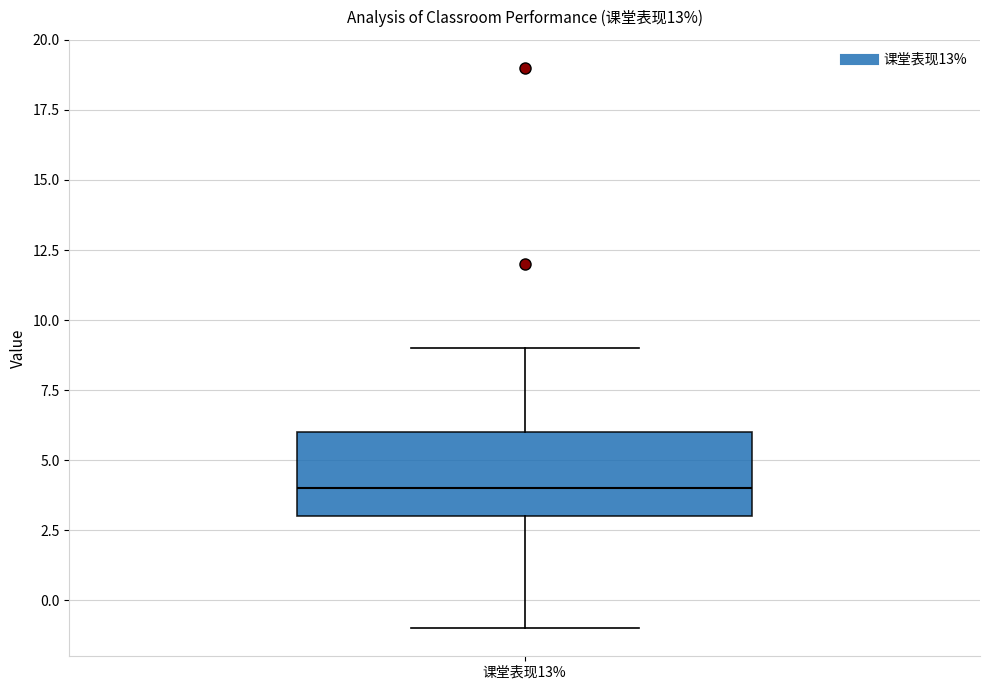

Transcribe this box plot: give where the median line is, the range the box spans, and where the two whiskers end, as read against the y-axis. The values are not printed on the chart, so give them approximately, as read against the axis.

median 4, box 3 to 6, whiskers -1 to 9